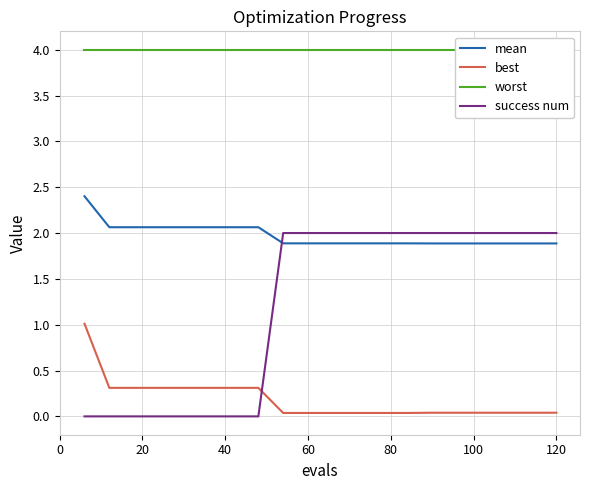

After their last crossing, which series has the higher values: mean or success num?

success num